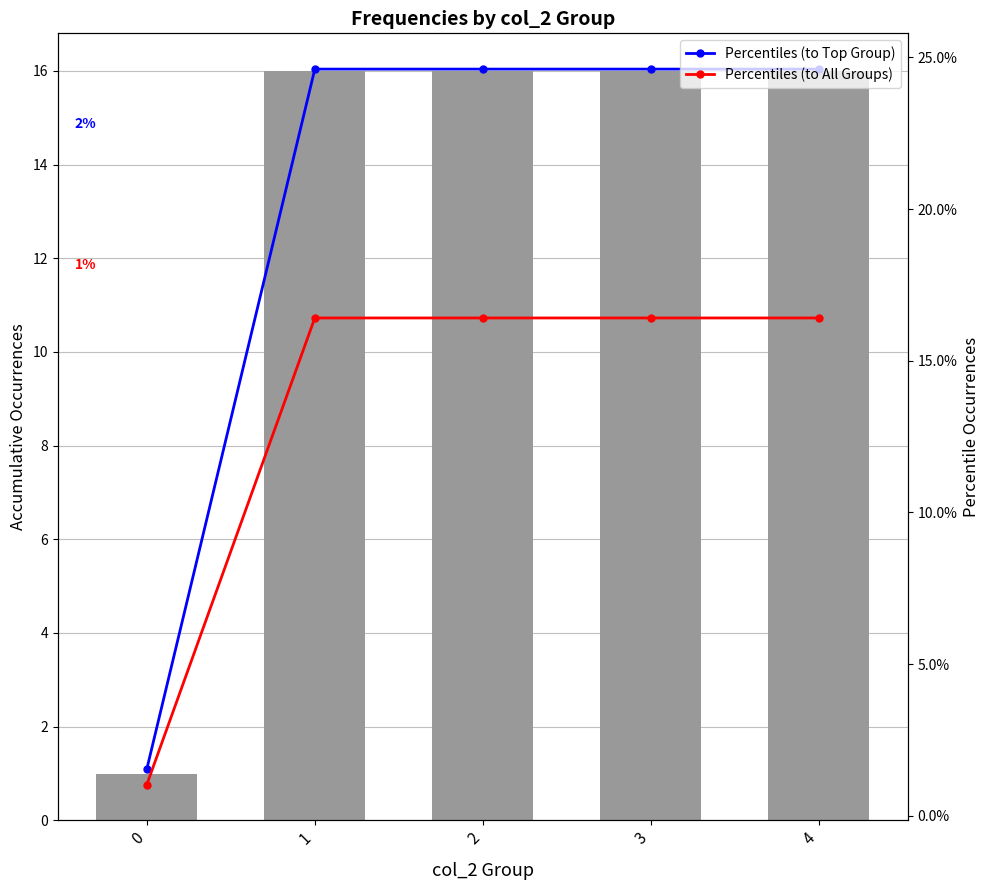

At which category is the sum across all series the highest?

1